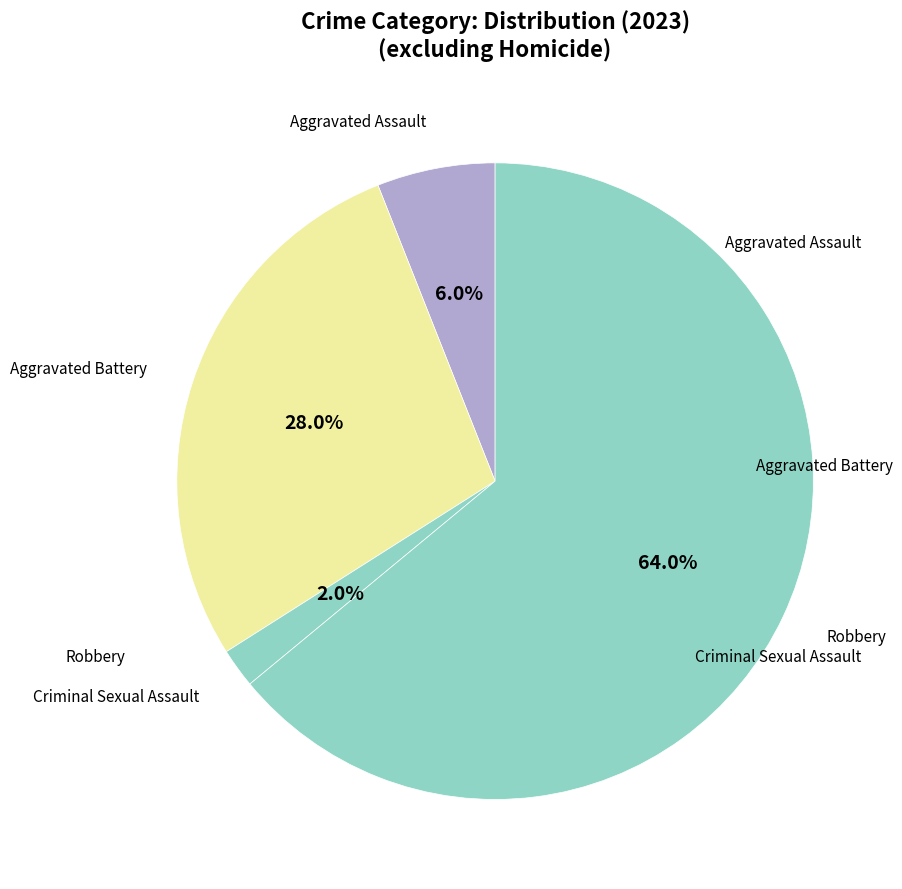

To the nearest percent, what is the average slice percentage?

25%